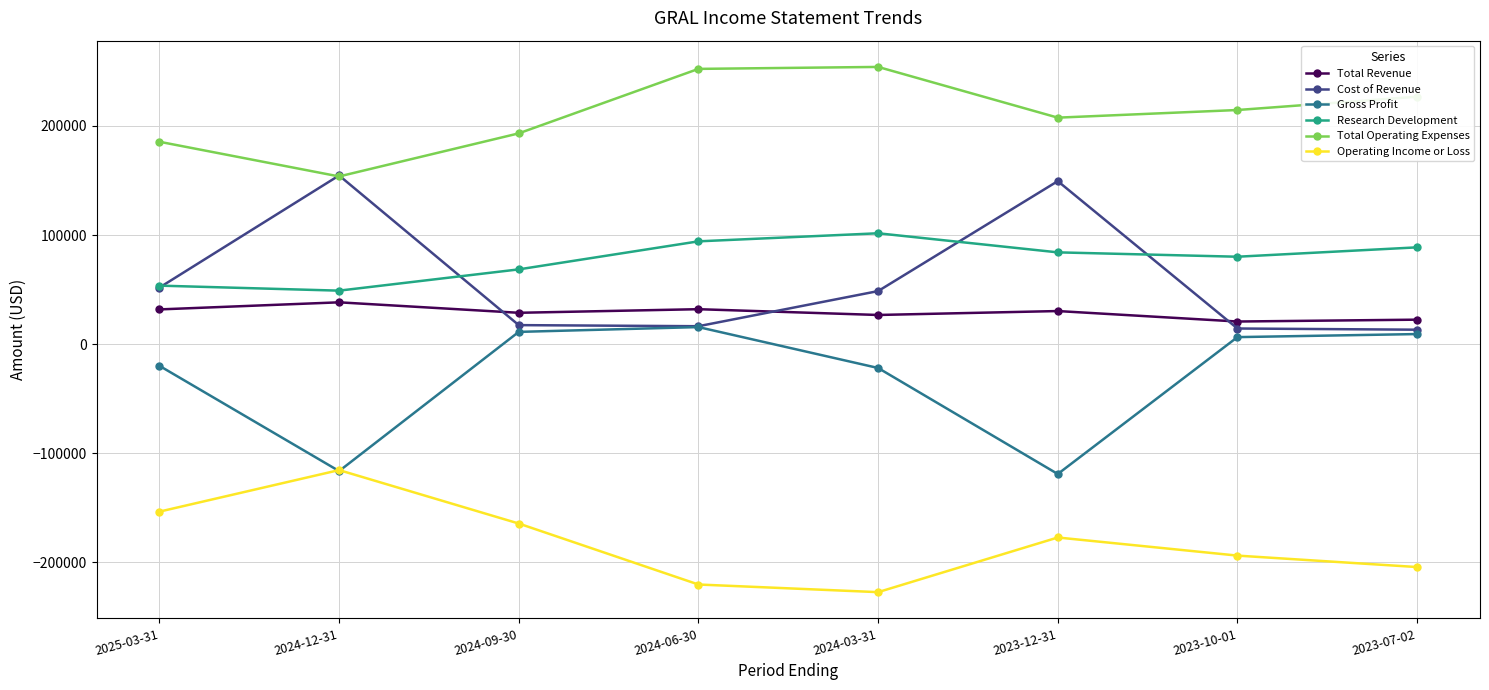

Does the chart have visible grid lines?

Yes